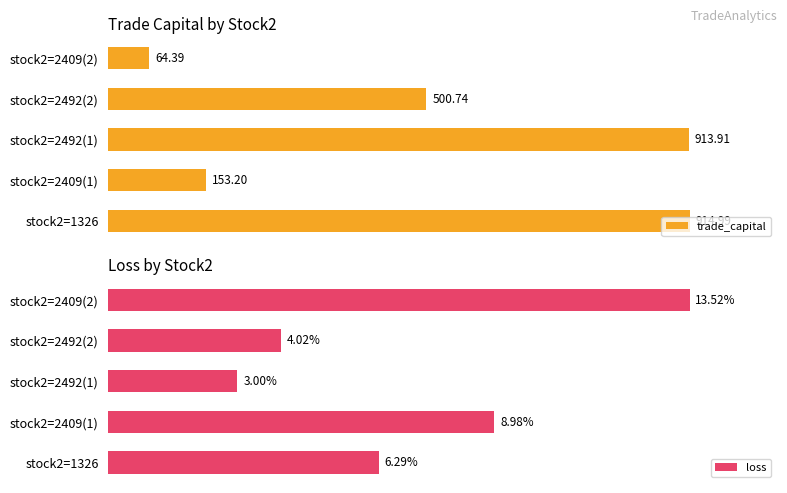

Where is trade_capital nearest to the value 489?

stock2=2492(2)